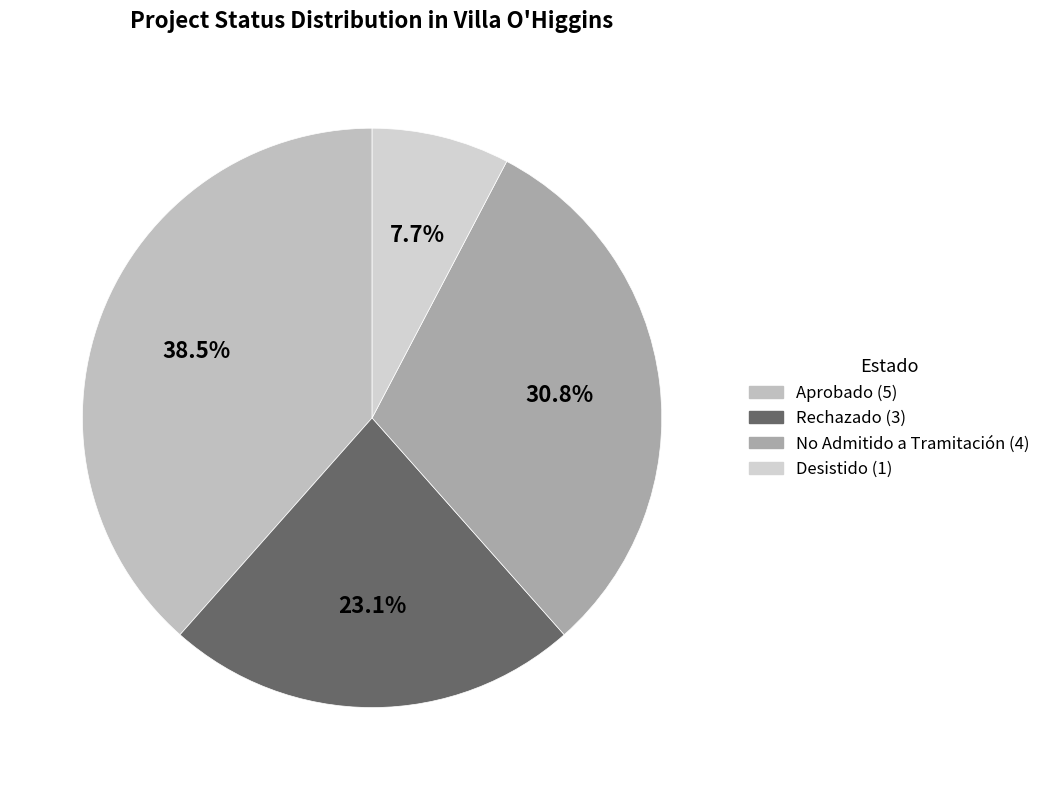

What is the ratio of the value at No Admitido a Tramitación to the value at Desistido?

4.0